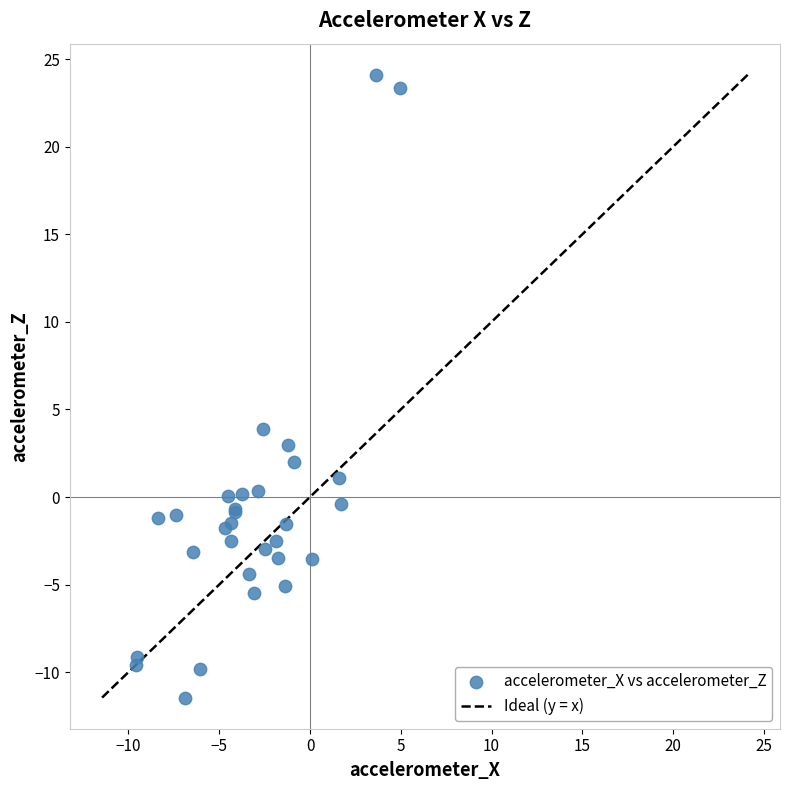

What Y value in the scatter plot is closest to 6?

3.9